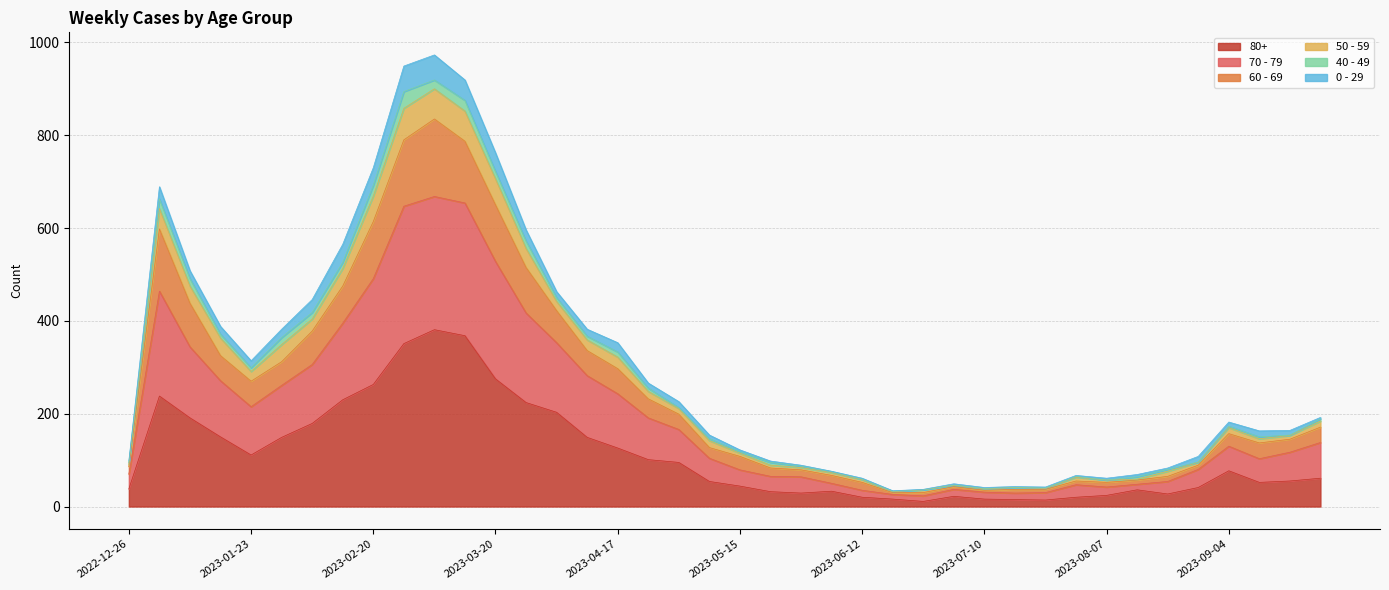

How many interior local peaks does the 60 - 69 series have?

5